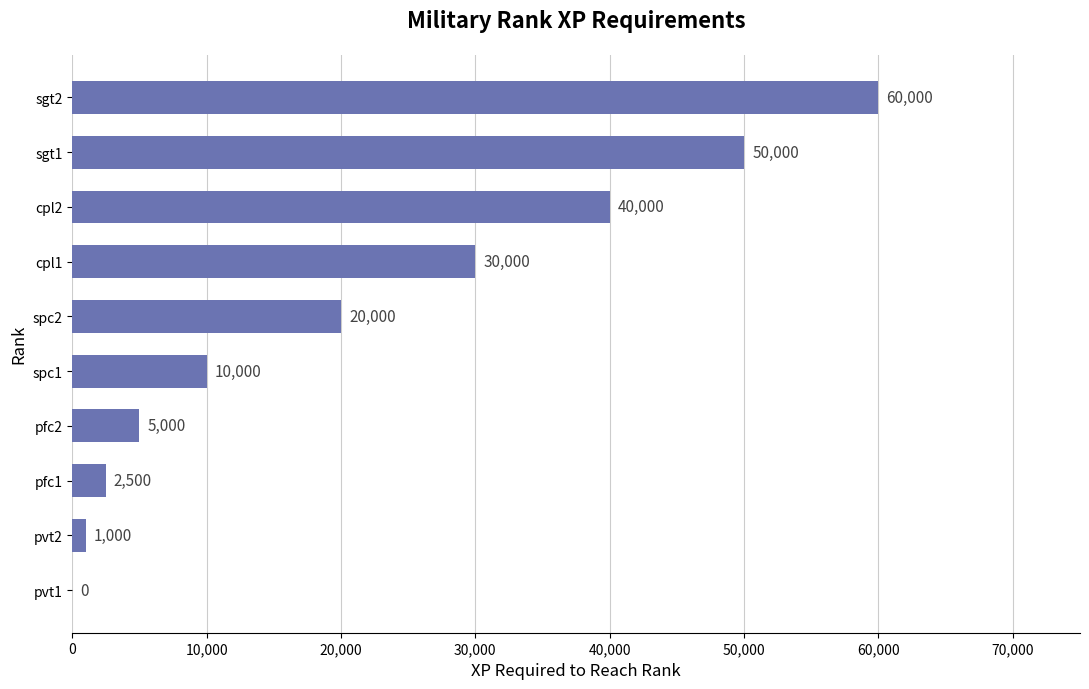

At which label is the value closest to 30000?

cpl1